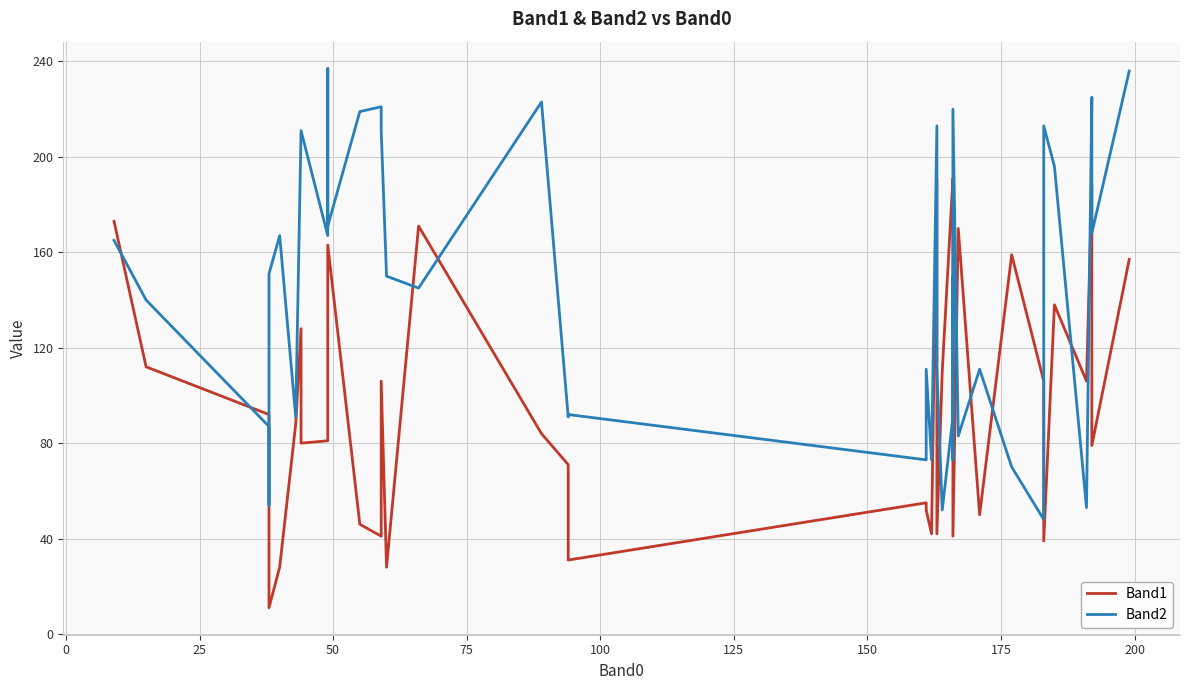

What is the average value of the Band1 series?

99